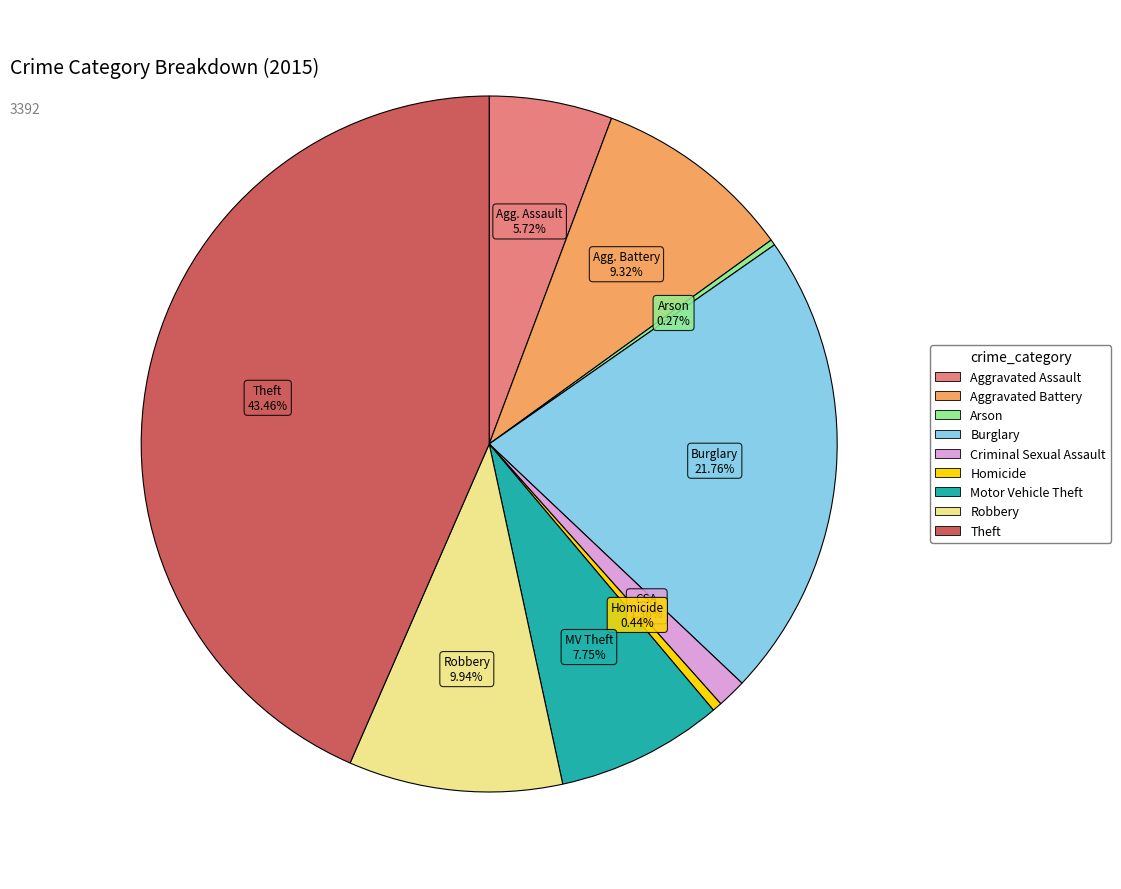

Which slice is the largest?

Theft